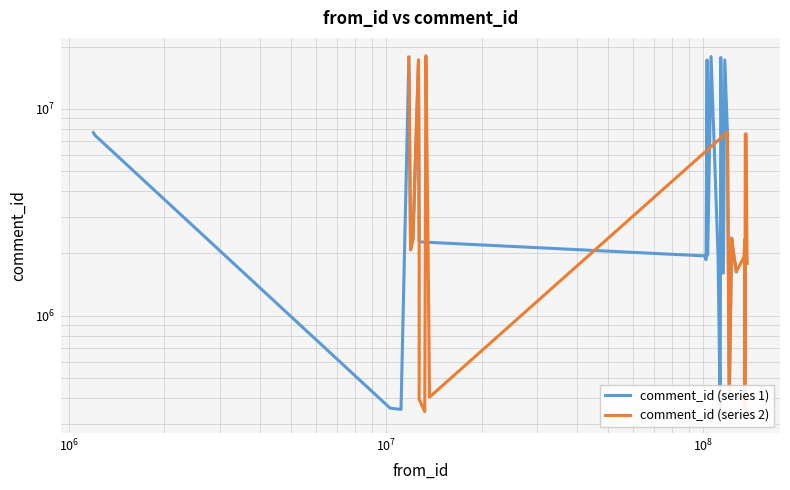

What is the difference between the maximum and minimum values in the comment_id (series 2) series?

17679953